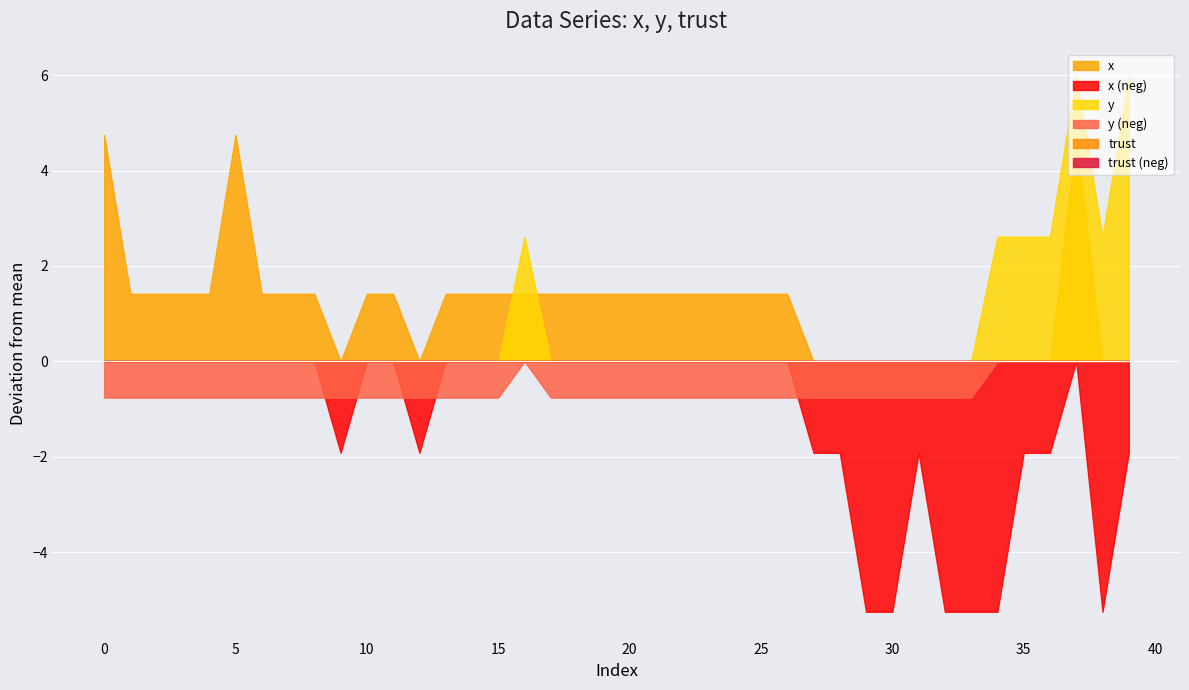

True or false: trust and x cross at least once.

False